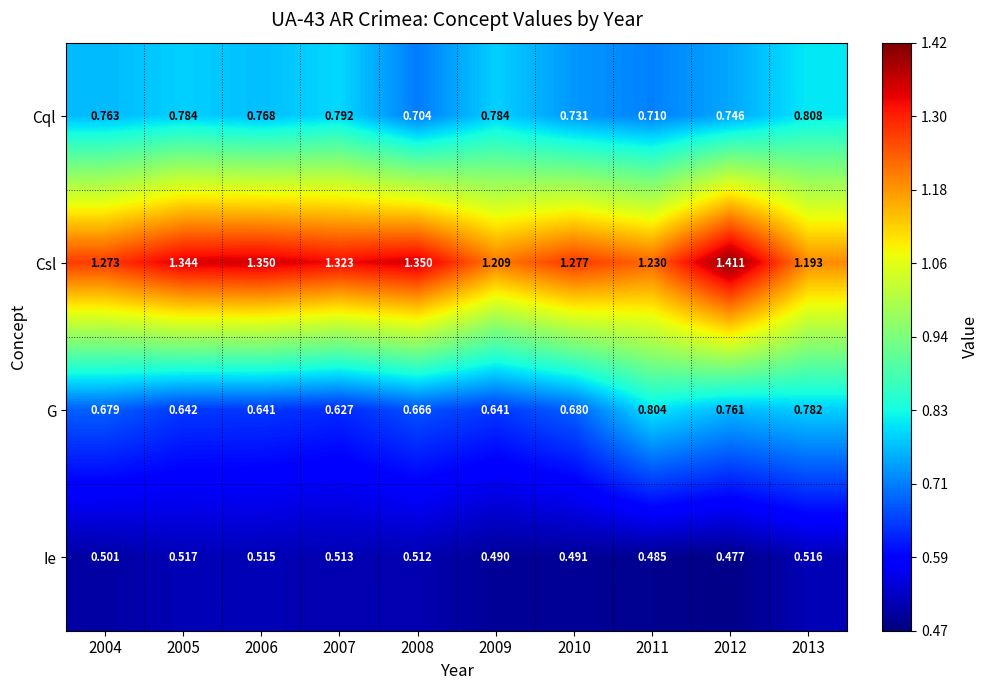

How many series are shown in this chart?

4